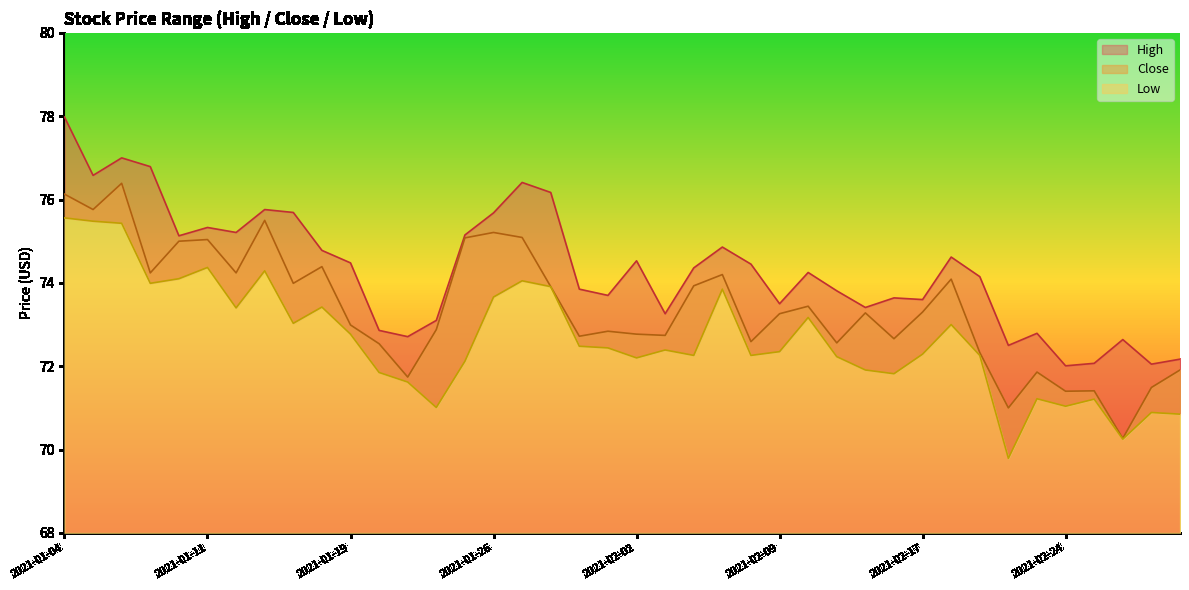

Reading left to right, extract all data points from this chart.

High: 78.0	76.6	77.0	76.8	75.1	75.3	75.2	75.8	75.7	74.8	74.5	72.9	72.7	73.1	75.2	75.7	76.4	76.2	73.8	73.7	74.5	73.3	74.4	74.9	74.5	73.5	74.2	73.8	73.4	73.6	73.6	74.6	74.2	72.5	72.8	72.0	72.1	72.6	72.0	72.2
Close: 76.1	75.8	76.4	74.2	75.0	75.0	74.2	75.5	74.0	74.4	73.0	72.5	71.7	72.9	75.1	75.2	75.1	73.9	72.7	72.8	72.8	72.7	73.9	74.2	72.6	73.3	73.4	72.6	73.3	72.7	73.3	74.1	72.3	71.0	71.9	71.4	71.4	70.3	71.5	71.9
Low: 75.6	75.5	75.4	74.0	74.1	74.4	73.4	74.3	73.0	73.4	72.8	71.8	71.6	71.0	72.1	73.7	74.0	73.9	72.5	72.4	72.2	72.4	72.3	73.8	72.3	72.3	73.2	72.2	71.9	71.8	72.3	73.0	72.3	69.8	71.2	71.0	71.2	70.2	70.9	70.8